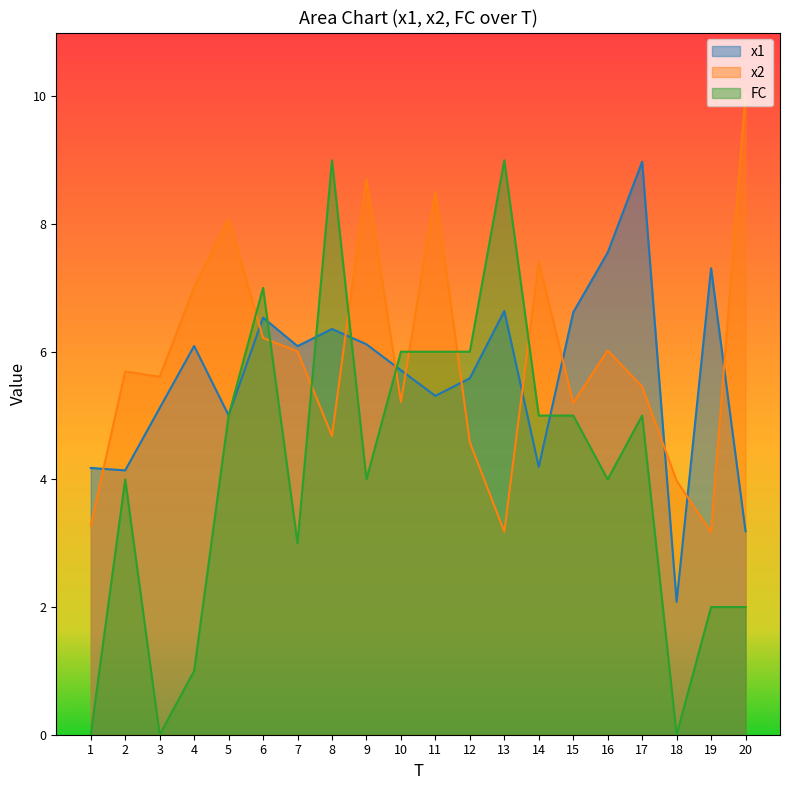

True or false: FC has a value of 7.8 at 17.

False